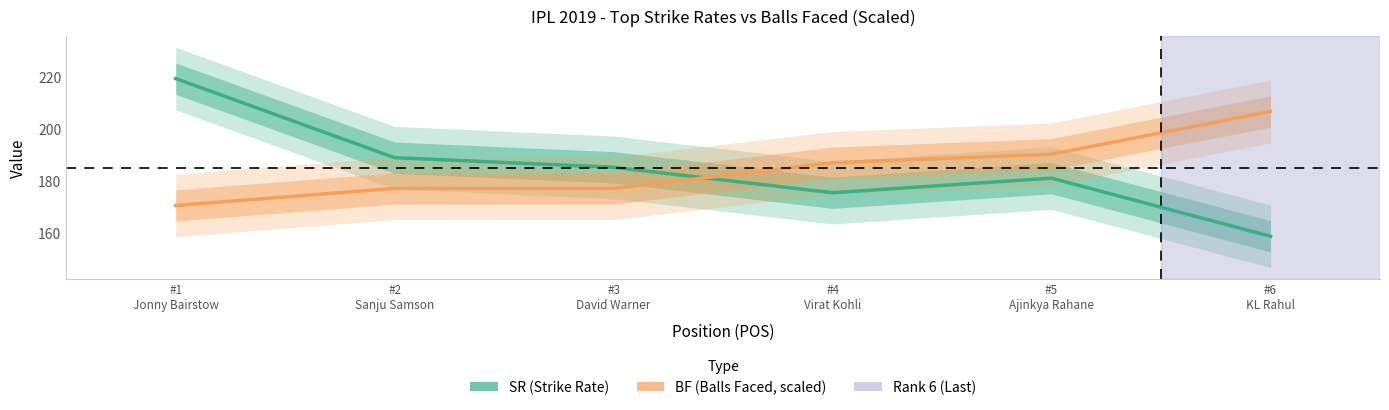

How many values in the BF (scaled) series exceed 186?

3